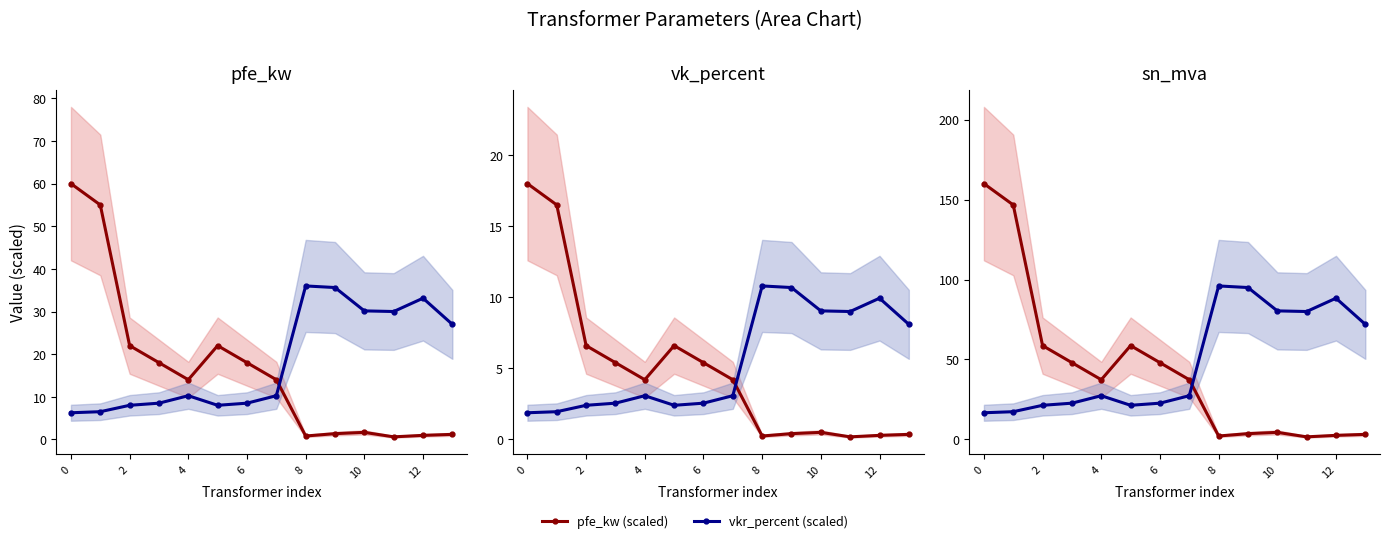

Rank the series by their average value, from highest to lowest.

vkr_percent (scaled), pfe_kw (scaled)